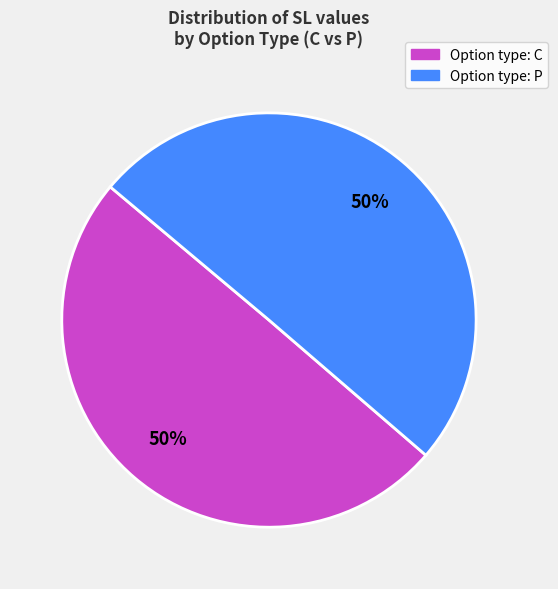

To the nearest percent, what is the average slice percentage?

50%